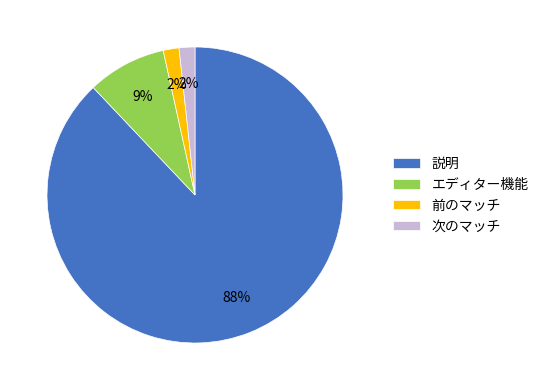

Do 前のマッチ and 次のマッチ together represent more than half of the pie?

No